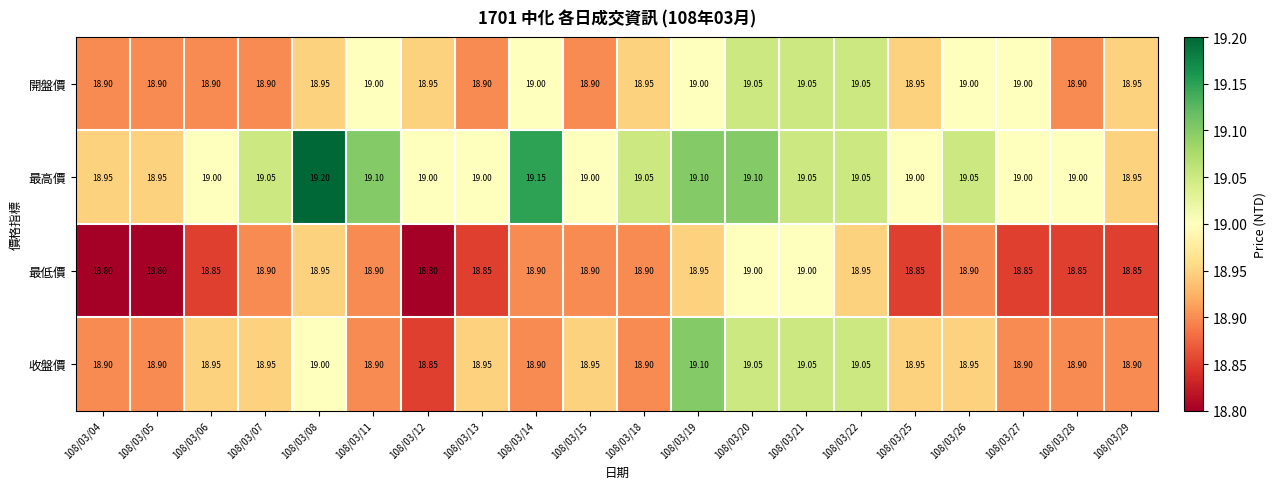

What is the total value across all series at 108/03/07?

75.8